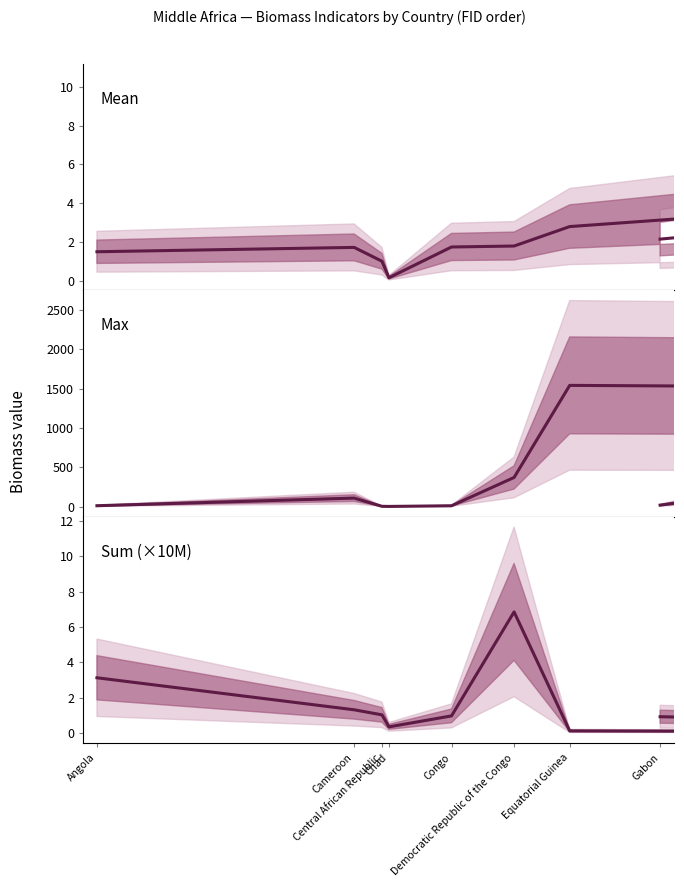

How many data points does each series have?

9